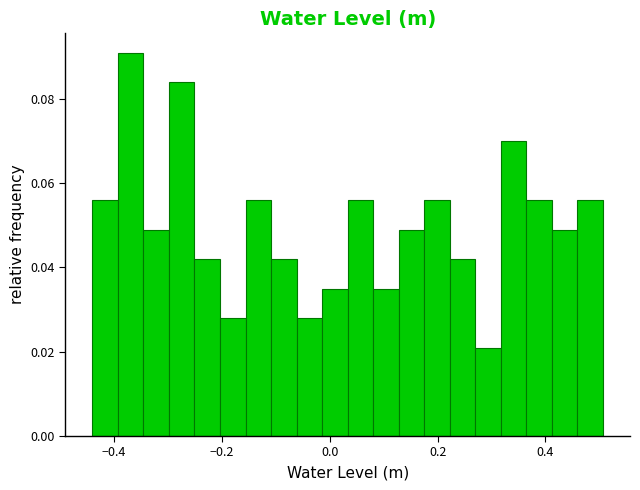

Read against the x-axis, roughly where is the centre of the tallest bar?

-0.36